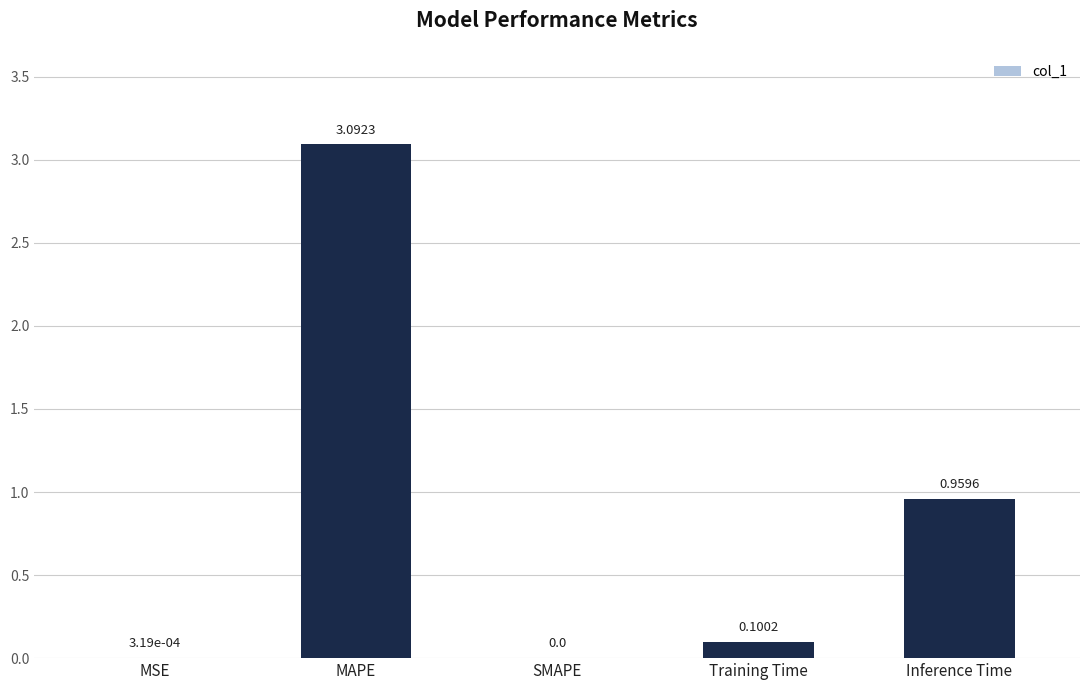

Which label corresponds to the largest value in the chart?

MAPE